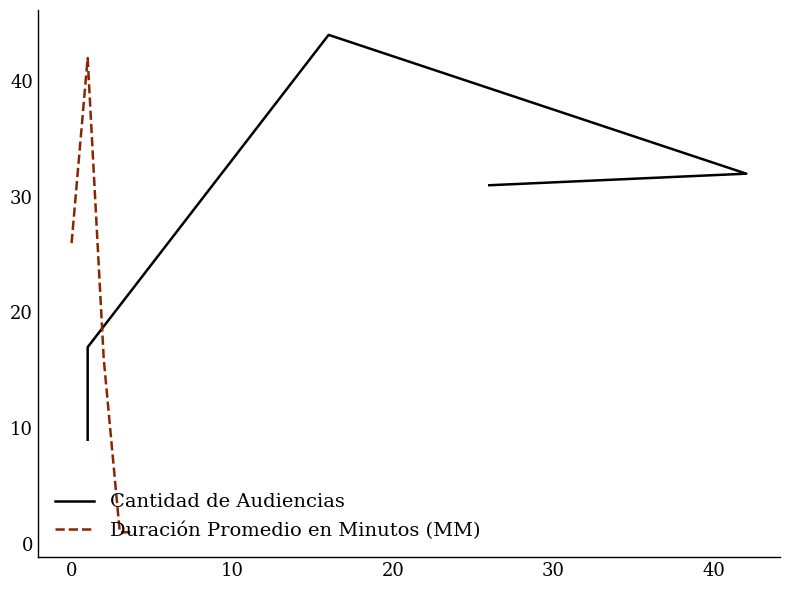

What is the smallest value displayed?

1